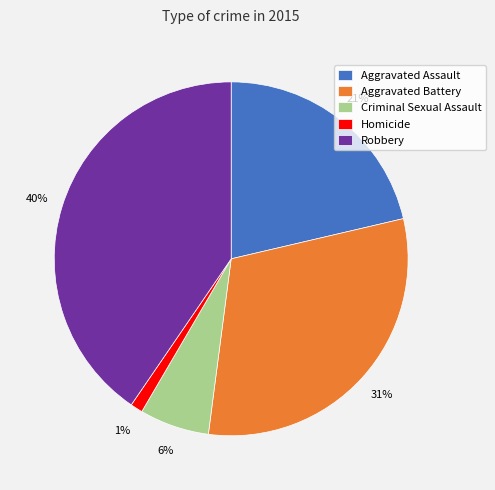

Is there any slice that represents more than half of the pie?

No